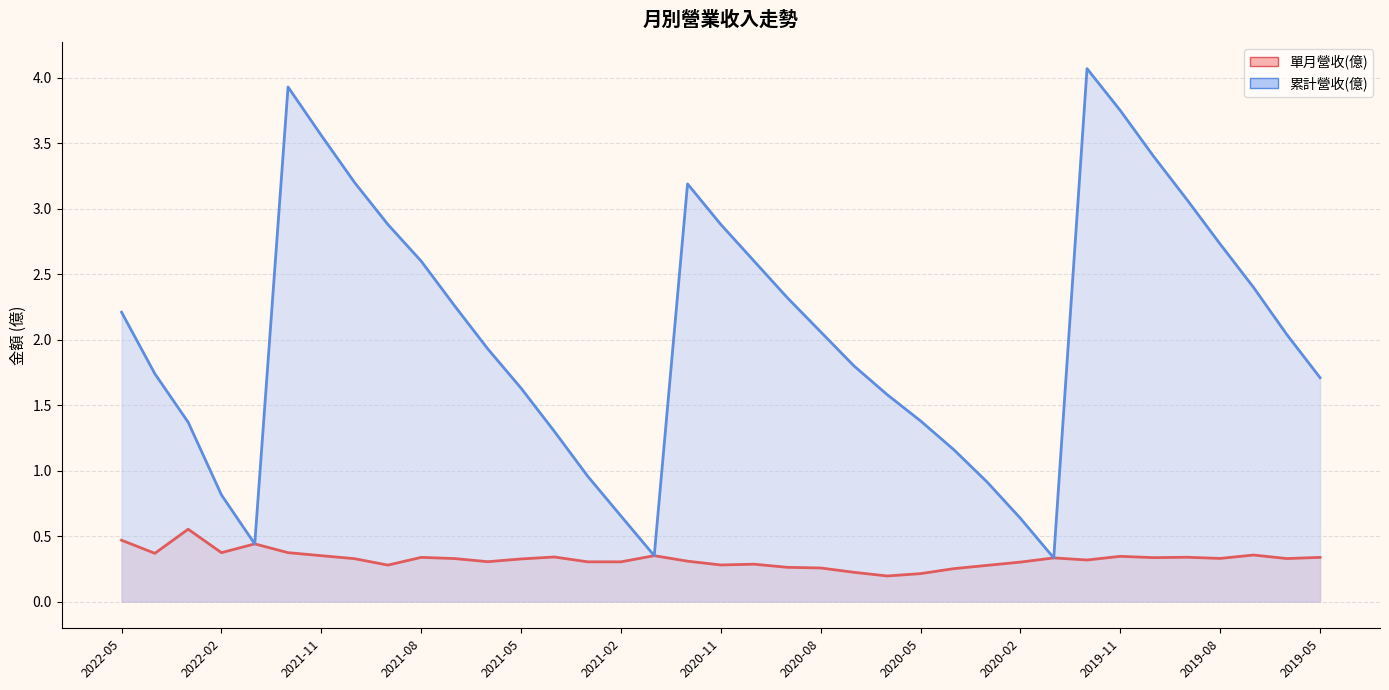

The 單月營收(億) series shows 0.4 at 2020-11. True or false?

False